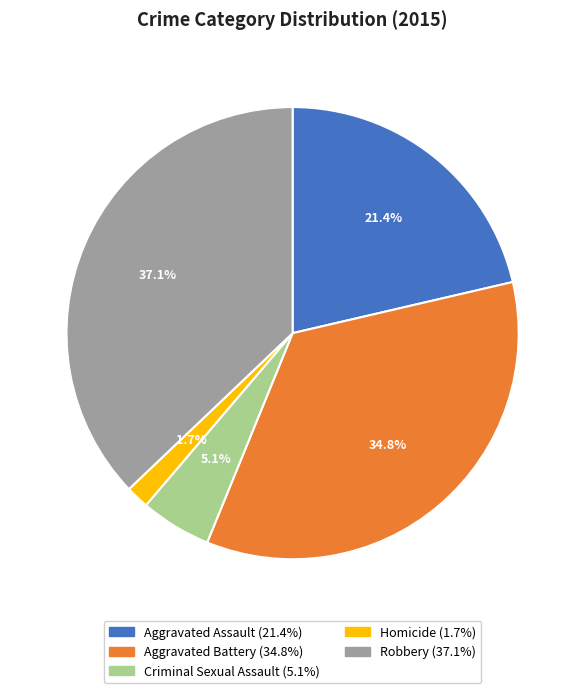

Which category has the biggest portion of the pie?

Robbery